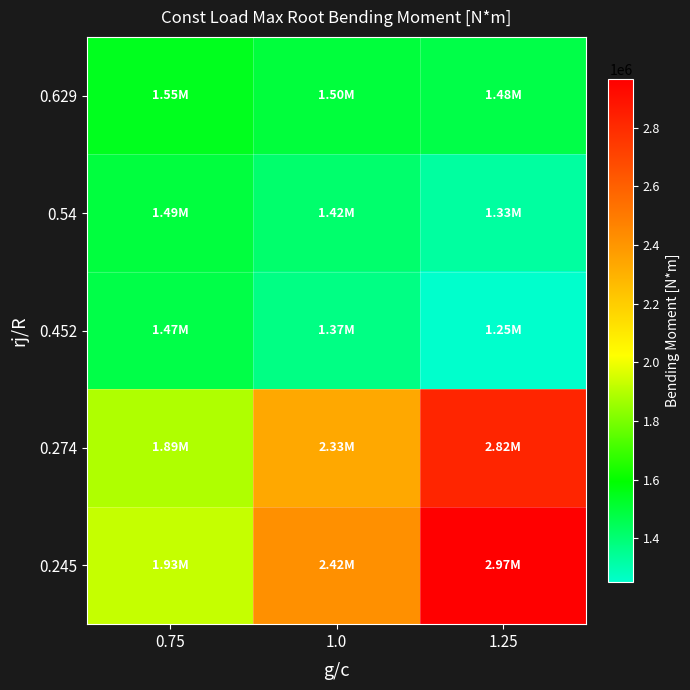

What is the greatest value displayed?

2965386.5